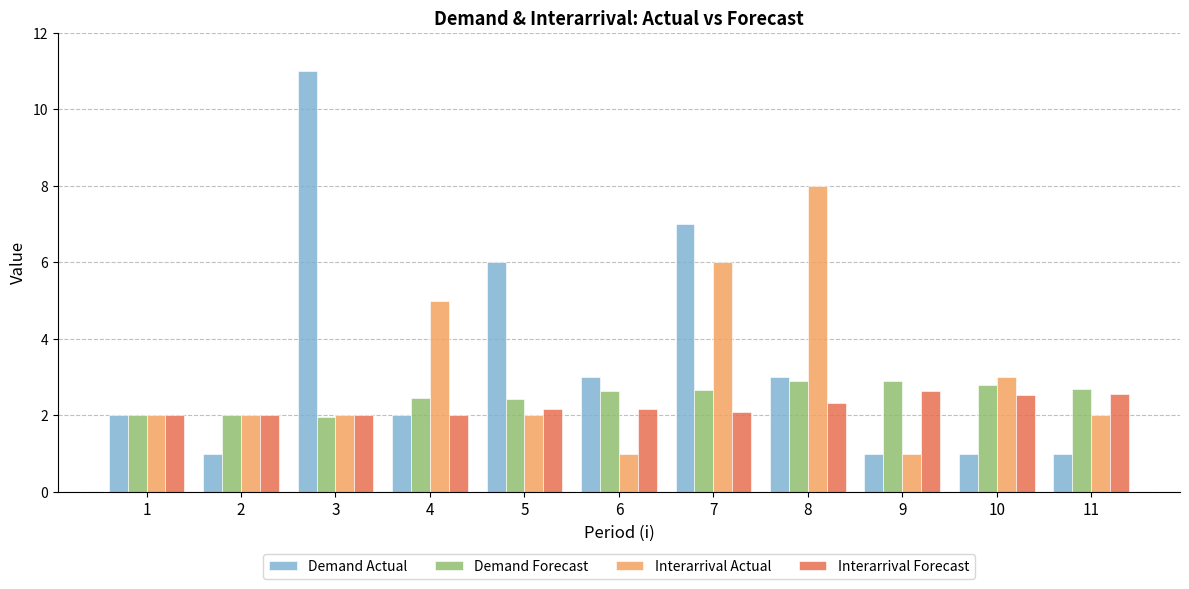

How many data points does each series have?

11